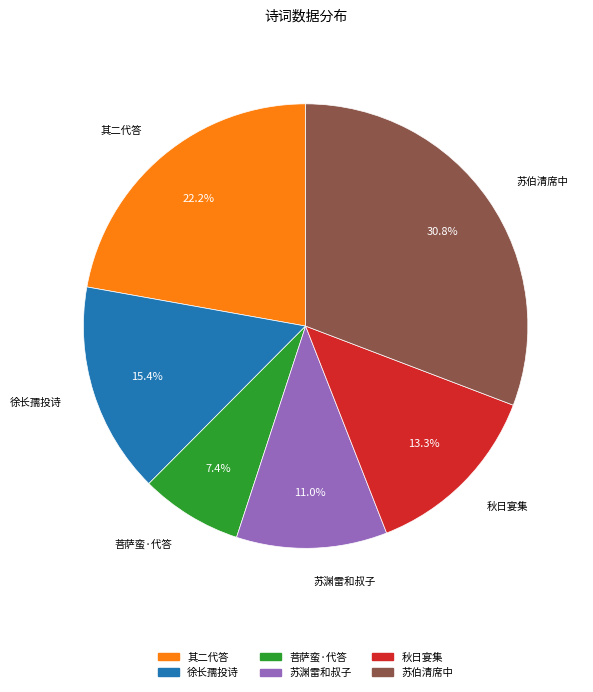

Does any single category account for the majority?

No